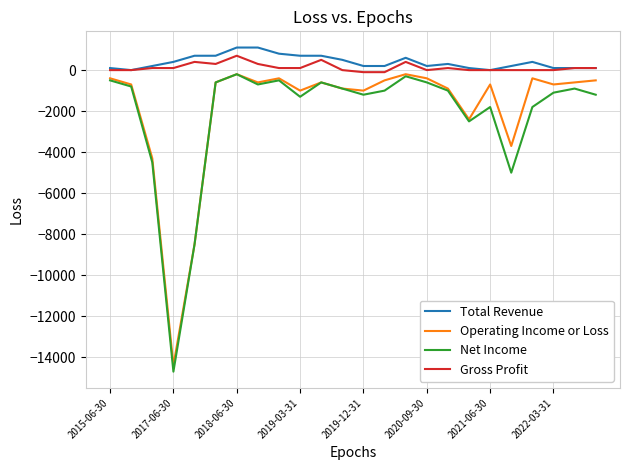

What is the maximum value for Net Income?

-200